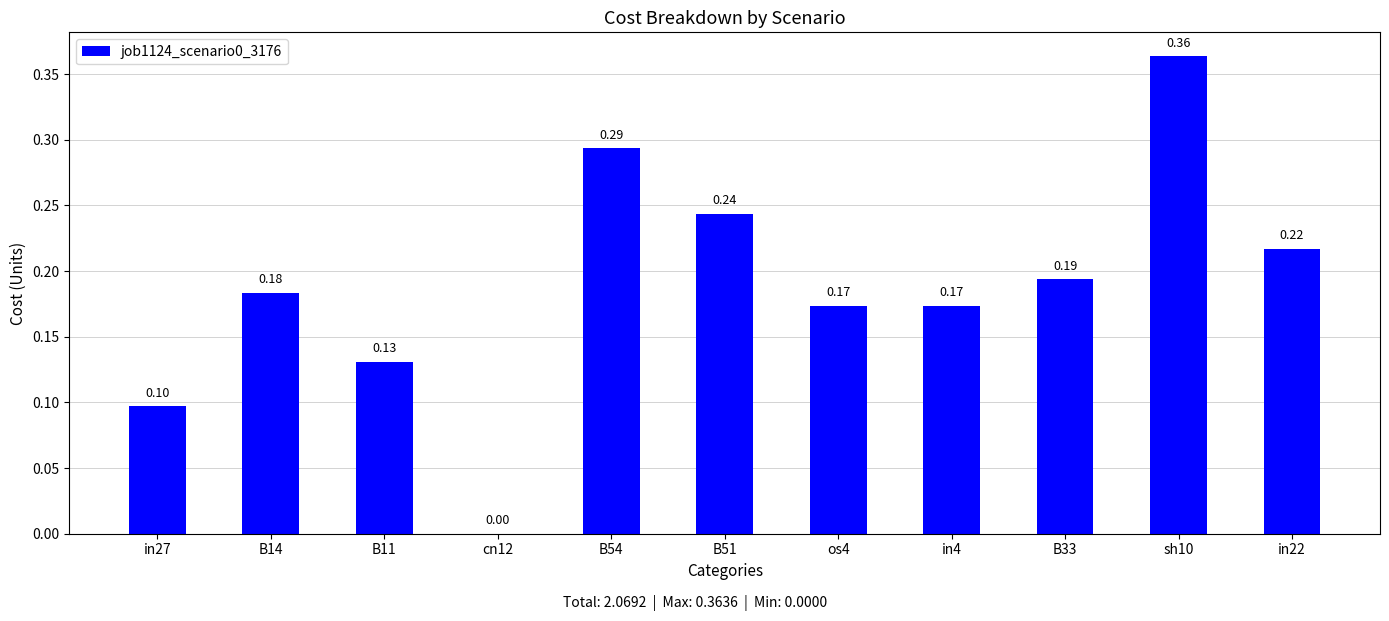

What is the change in value from B11 to B51?

+0.1